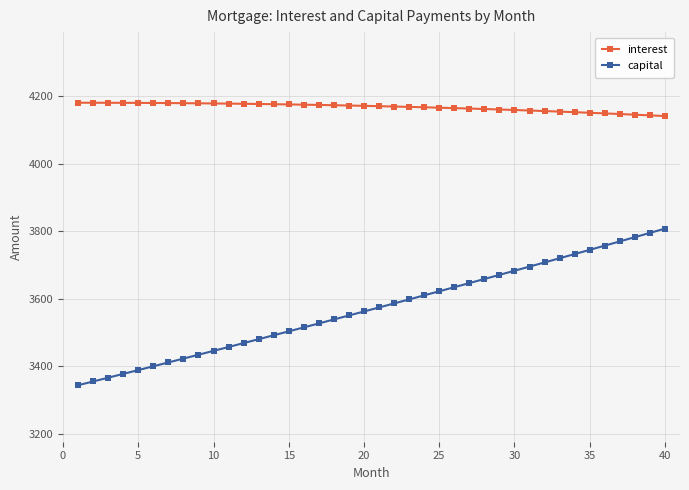

Which series has the widest spread of values?

capital